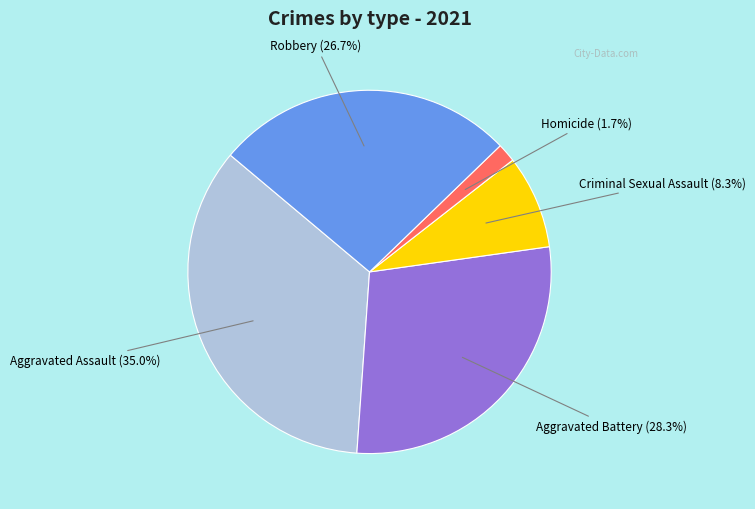

Is there a majority slice in this chart?

No